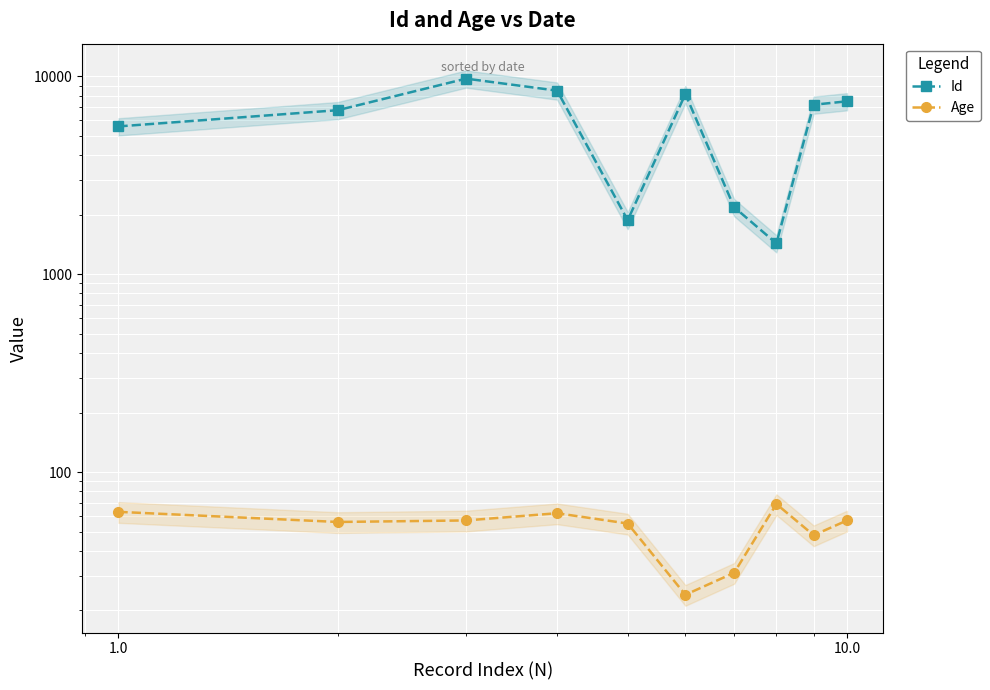

What is the average value of the Age series?

52